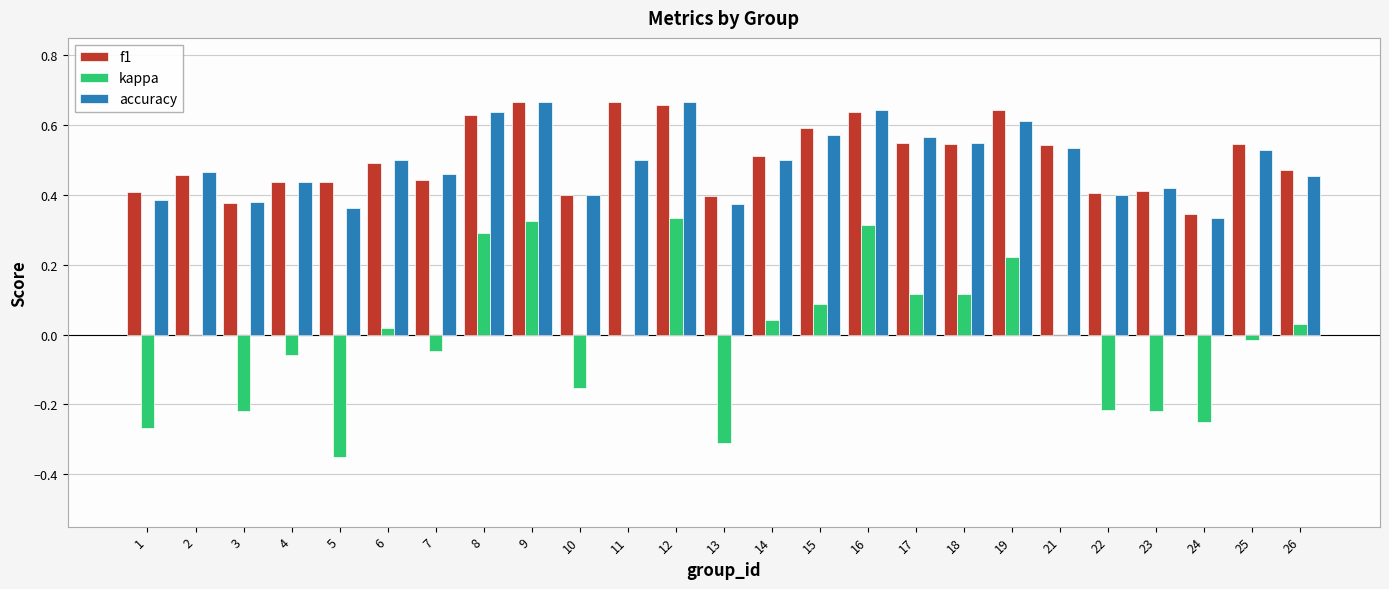

Between 23 and 25, which series saw the biggest shift?

kappa